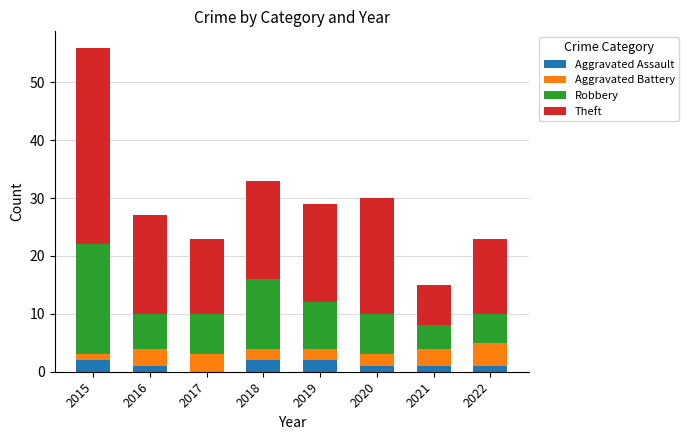

Read the Aggravated Assault value at 2021.

1